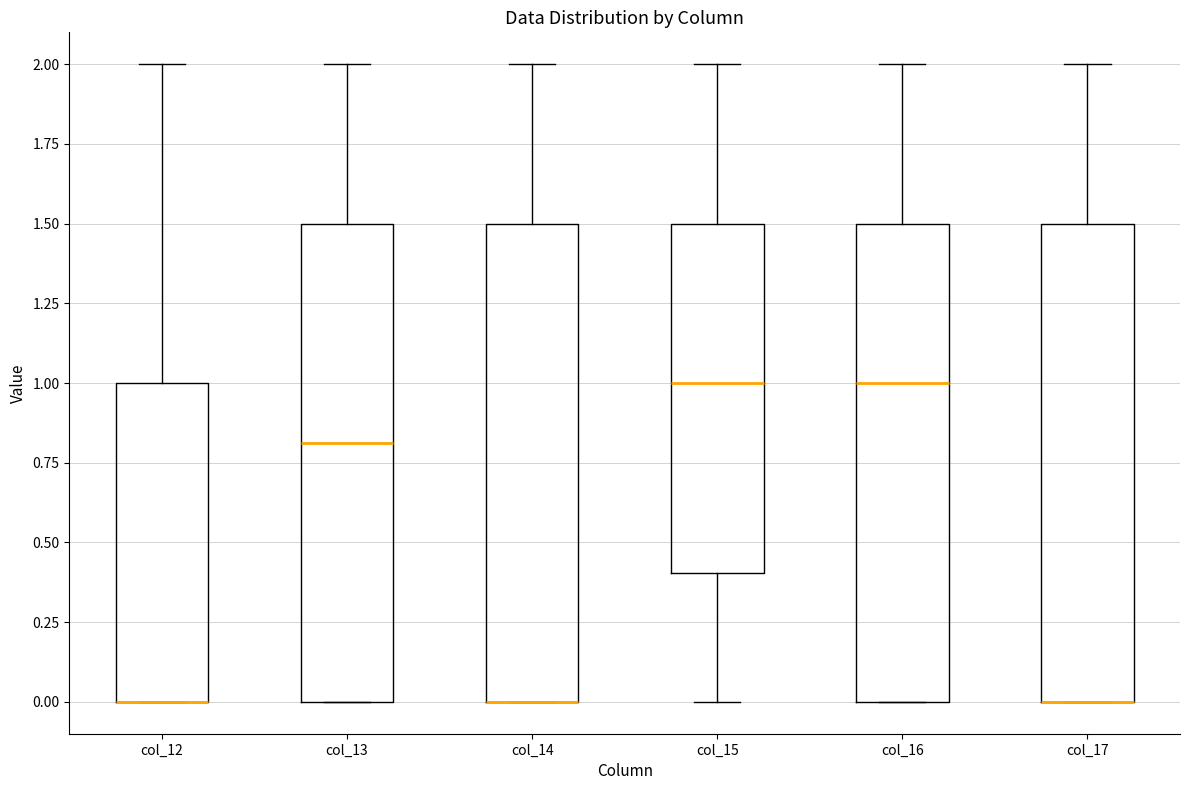

Reading left to right, transcribe this box plot: for each box, give where its median line is, the range the box spans, and where its two whiskers end, as read against the y-axis. The values are not printed on the chart, so give them approximately, as read against the axis.

col_12: median 0.0 (drawn on the box's lower edge), box 0.0 to 1.0, whiskers 0.0 to 2.0
col_13: median 0.8, box 0.0 to 1.5, whiskers 0.0 to 2.0
col_14: median 0.0 (drawn on the box's lower edge), box 0.0 to 1.5, whiskers 0.0 to 2.0
col_15: median 1.0, box 0.4 to 1.5, whiskers 0.0 to 2.0
col_16: median 1.0, box 0.0 to 1.5, whiskers 0.0 to 2.0
col_17: median 0.0 (drawn on the box's lower edge), box 0.0 to 1.5, whiskers 0.0 to 2.0